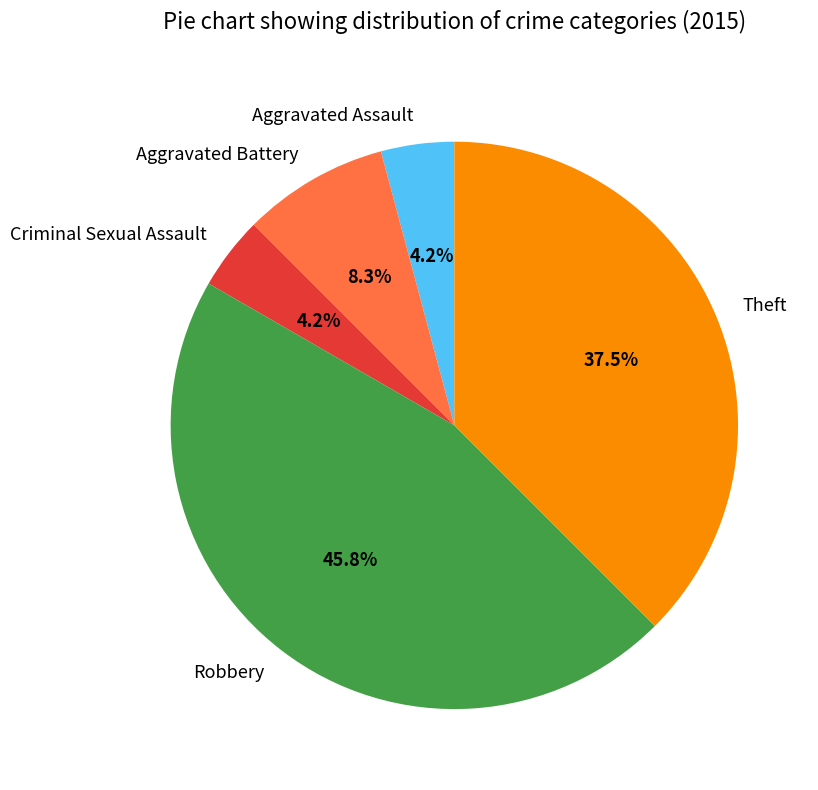

Does any single category account for the majority?

No